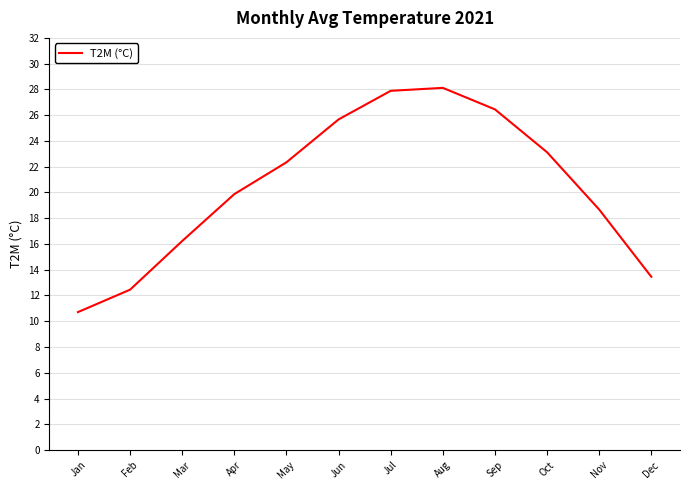

What is the difference between the maximum and minimum values?

17.4